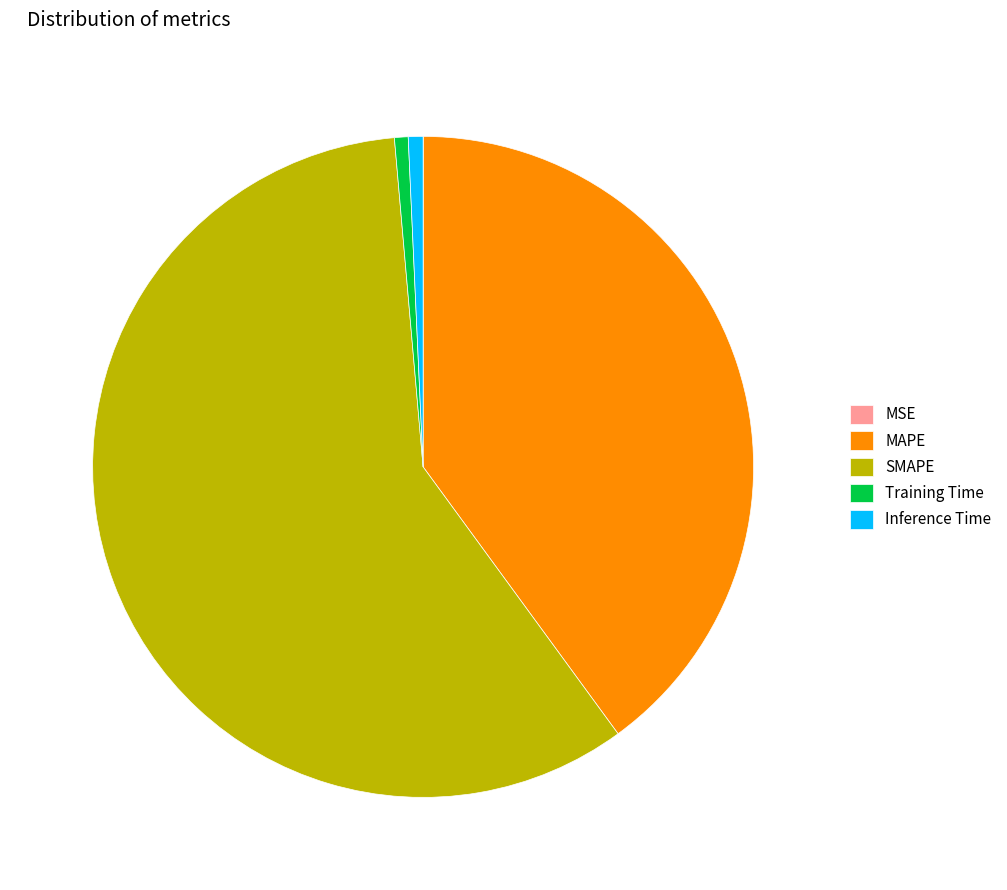

Does SMAPE represent more than half of the total?

Yes